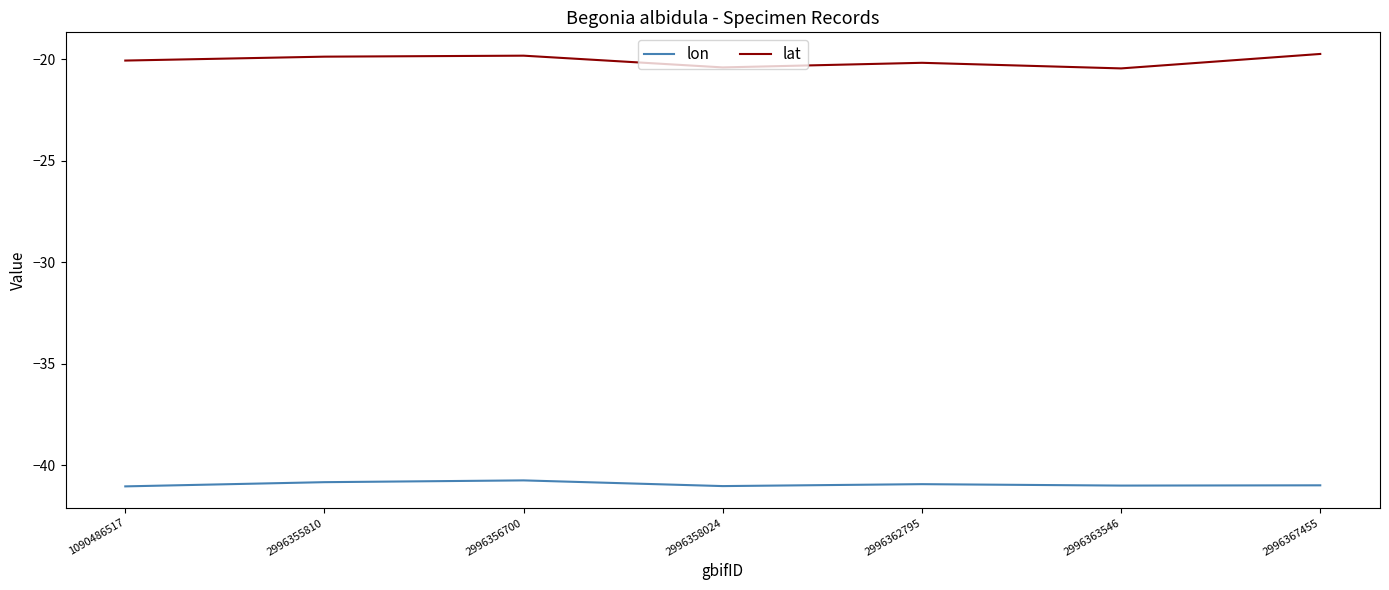

What is the average value of the lat series?

-20.1